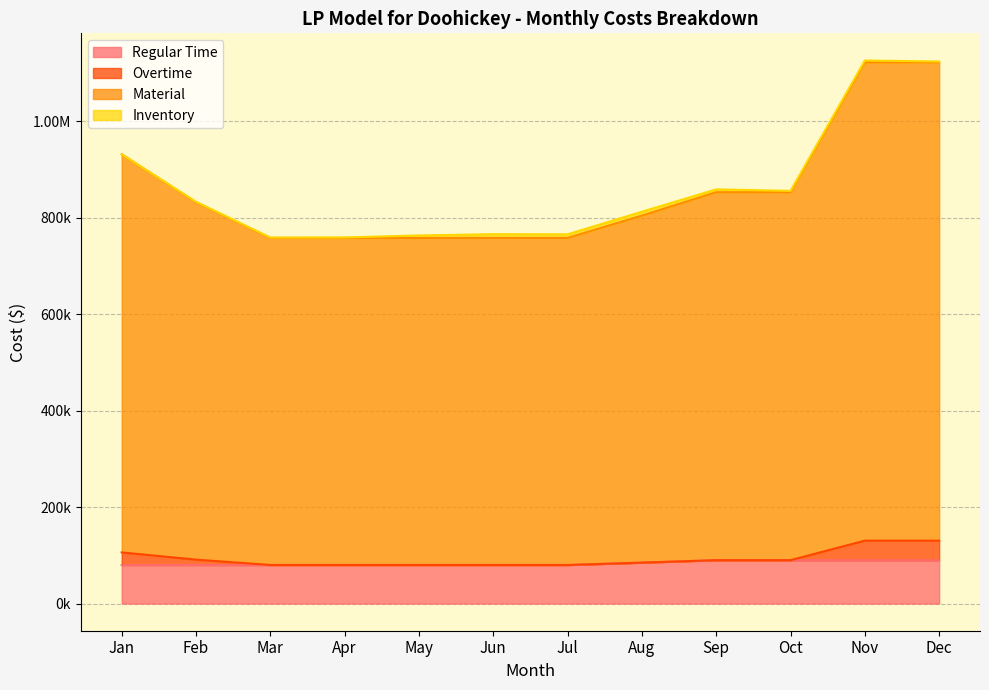

True or false: Material and Regular Time cross at least once.

False